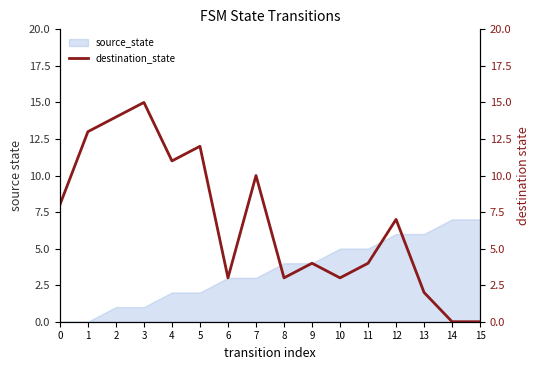

How many lines are shown in the chart?

1